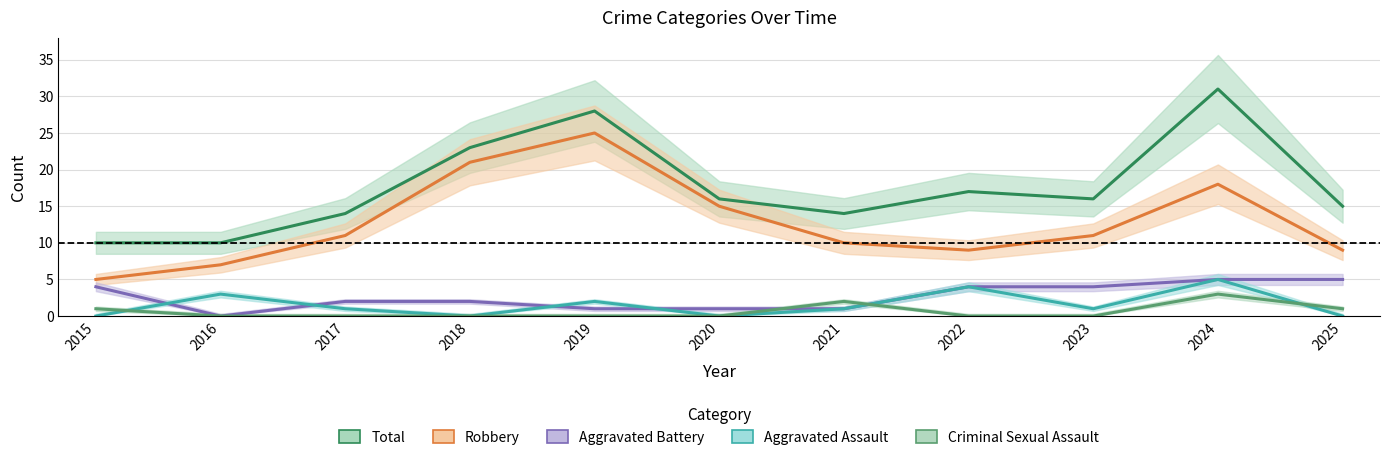

List the series in order of their peak value, highest first.

Total, Robbery, Aggravated Assault, Aggravated Battery, Criminal Sexual Assault